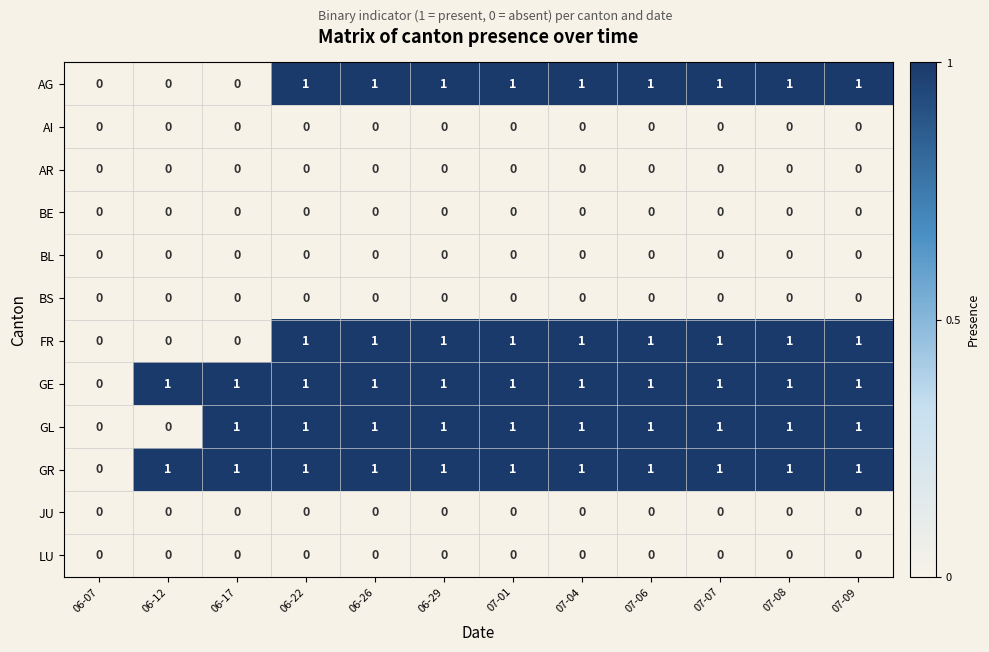

What is the total value across all series at 07-08?

5